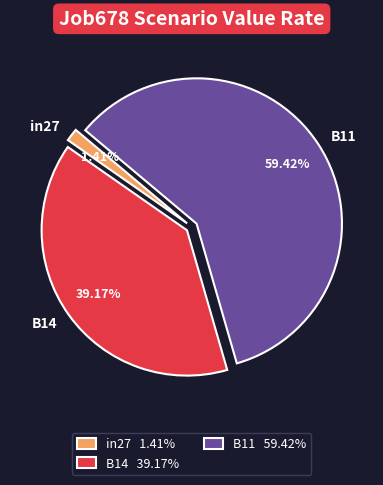

Is the sum of B11 and B14 greater than half?

Yes